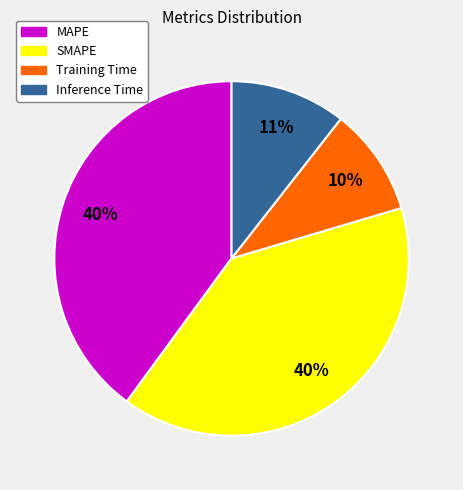

To the nearest percent, what is the difference between the largest and smallest slice percentages?

30%